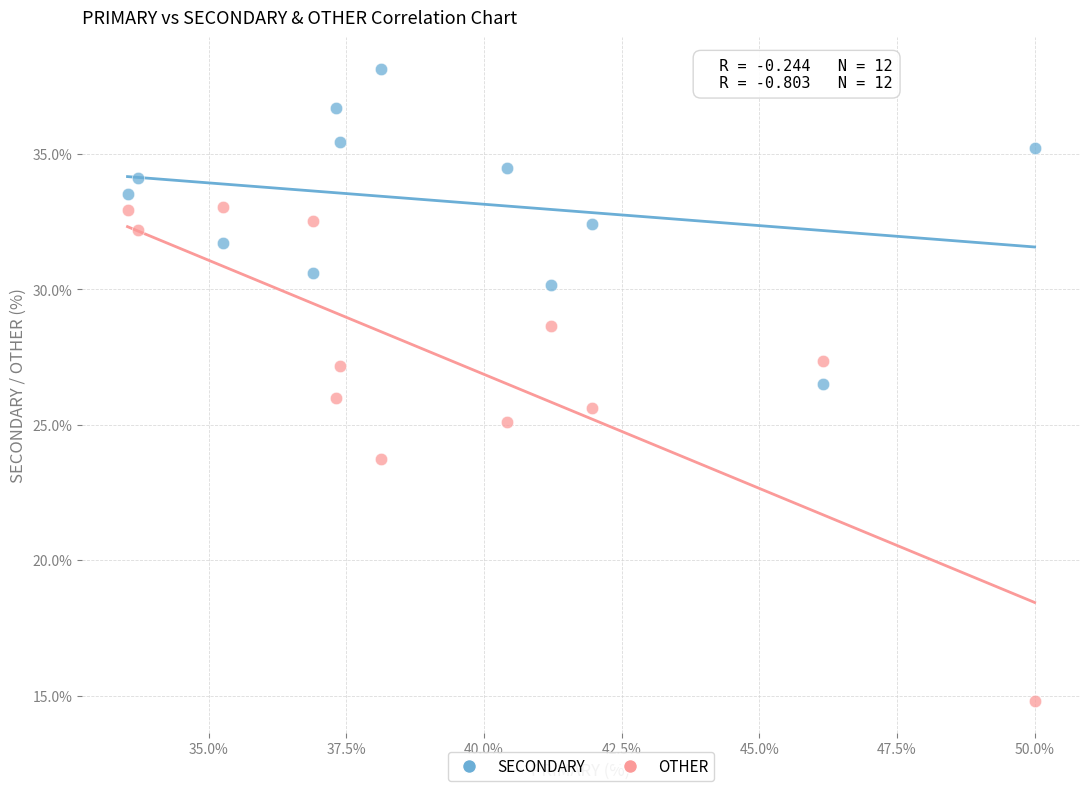

Across all data points, what is the range of X values (max minus min)?

16.5